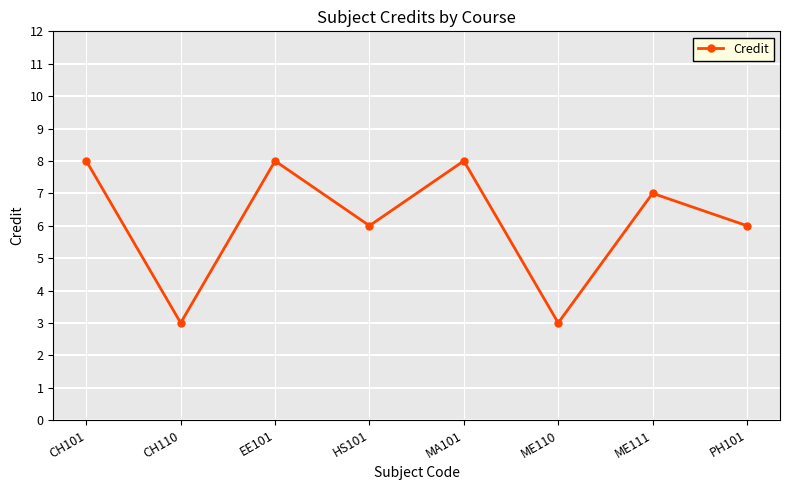

What is the sum of all values?

49